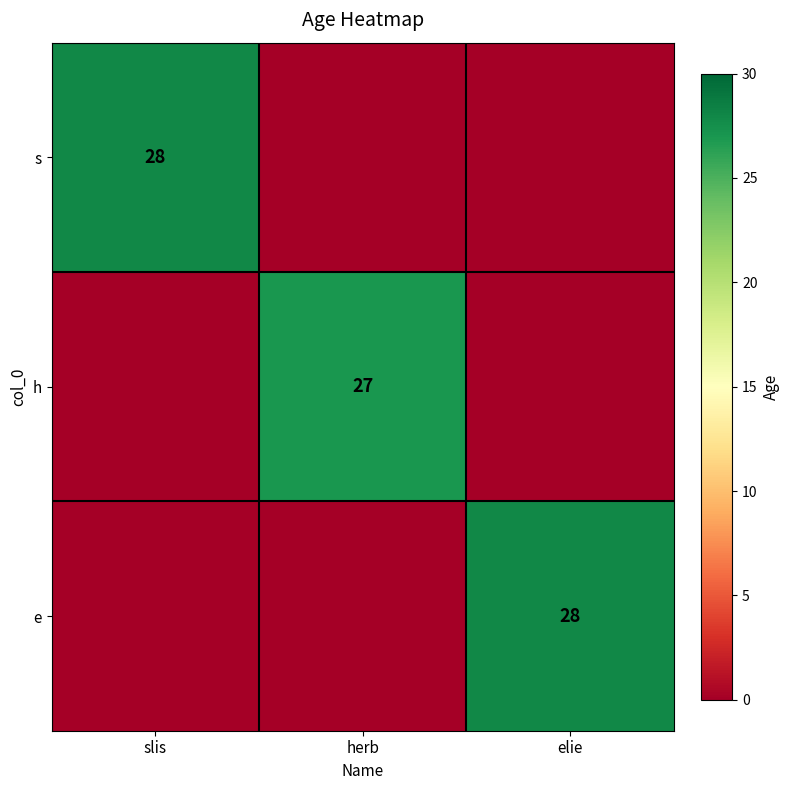

Rank the series at herb from highest to lowest value.

h, s, e